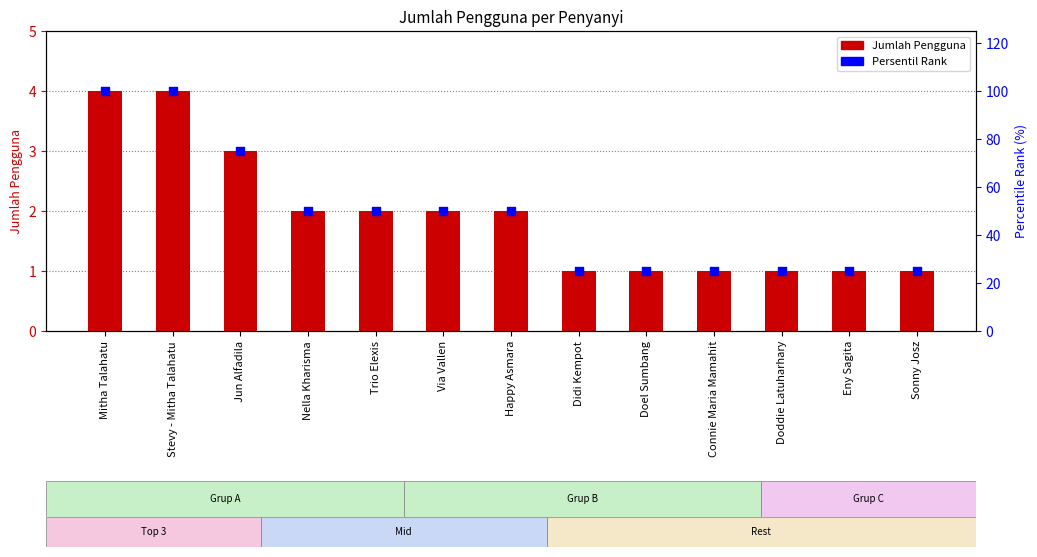

What is the total value across all series at Stevy - Mitha Talahatu?

104